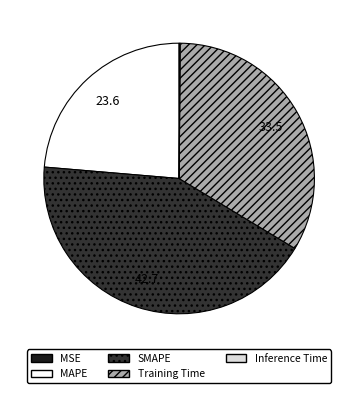

True or false: MAPE accounts for 31% of the total.

False